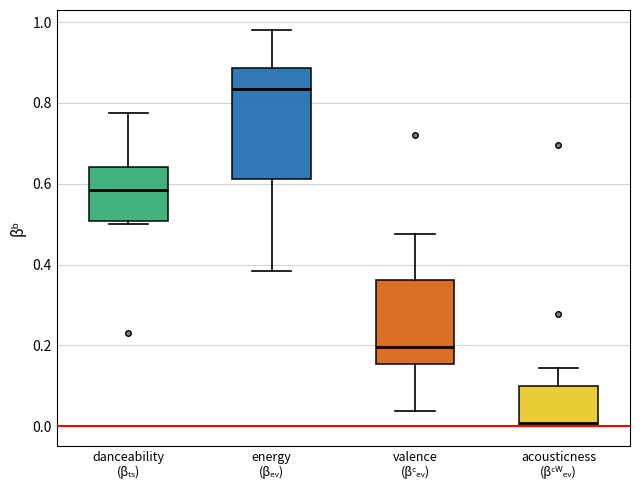

Reading left to right, read every box against the y-axis: the position of its median line, the range the box covers, and the ends of its whiskers. The values are not printed on the chart, so give them approximately, as read against the axis.

danceability (βₜₛ): median 0.58, box 0.50 to 0.64, whiskers 0.50 (just below the box's lower edge) to 0.78
energy (βₑᵥ): median 0.84, box 0.62 to 0.88, whiskers 0.38 to 0.98
valence (βᶜₑᵥ): median 0.20, box 0.16 to 0.36, whiskers 0.04 to 0.48
acousticness (βᶜᵂₑᵥ): median 0.00, box 0.00 to 0.10, whiskers 0.00 to 0.14